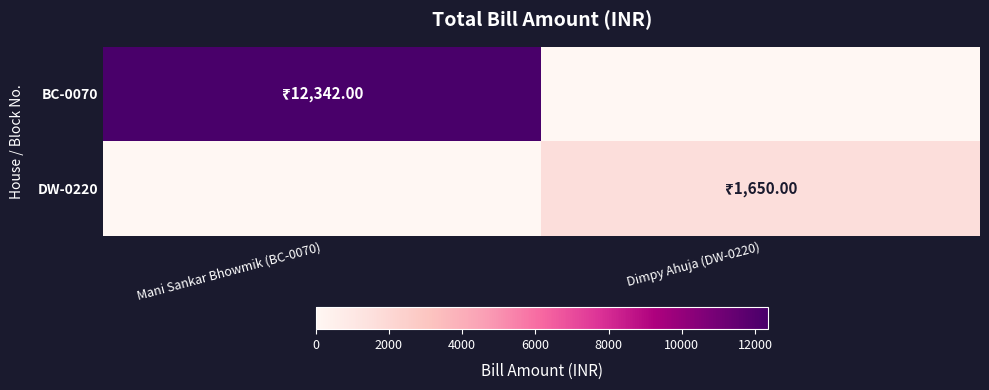

Which series has the widest spread of values?

BC-0070